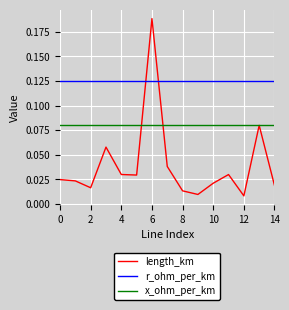

Which series has the widest spread of values?

length_km